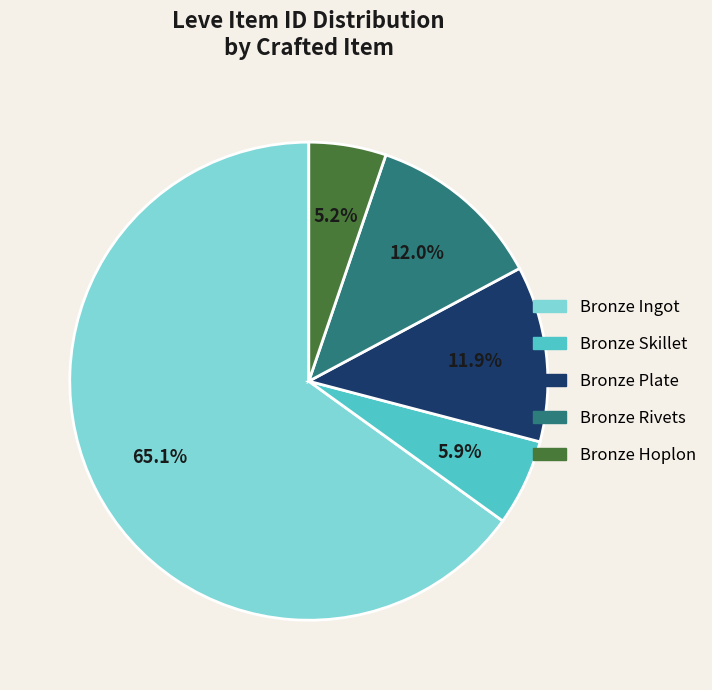

Does any single category account for the majority?

Yes